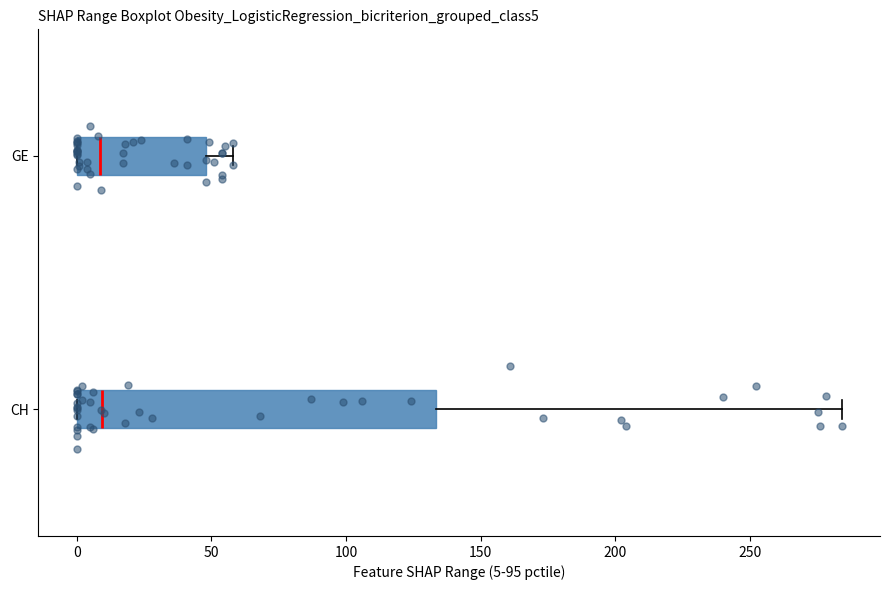

Comparing the boxes themselves (not the whiskers), which one is the widest?

CH